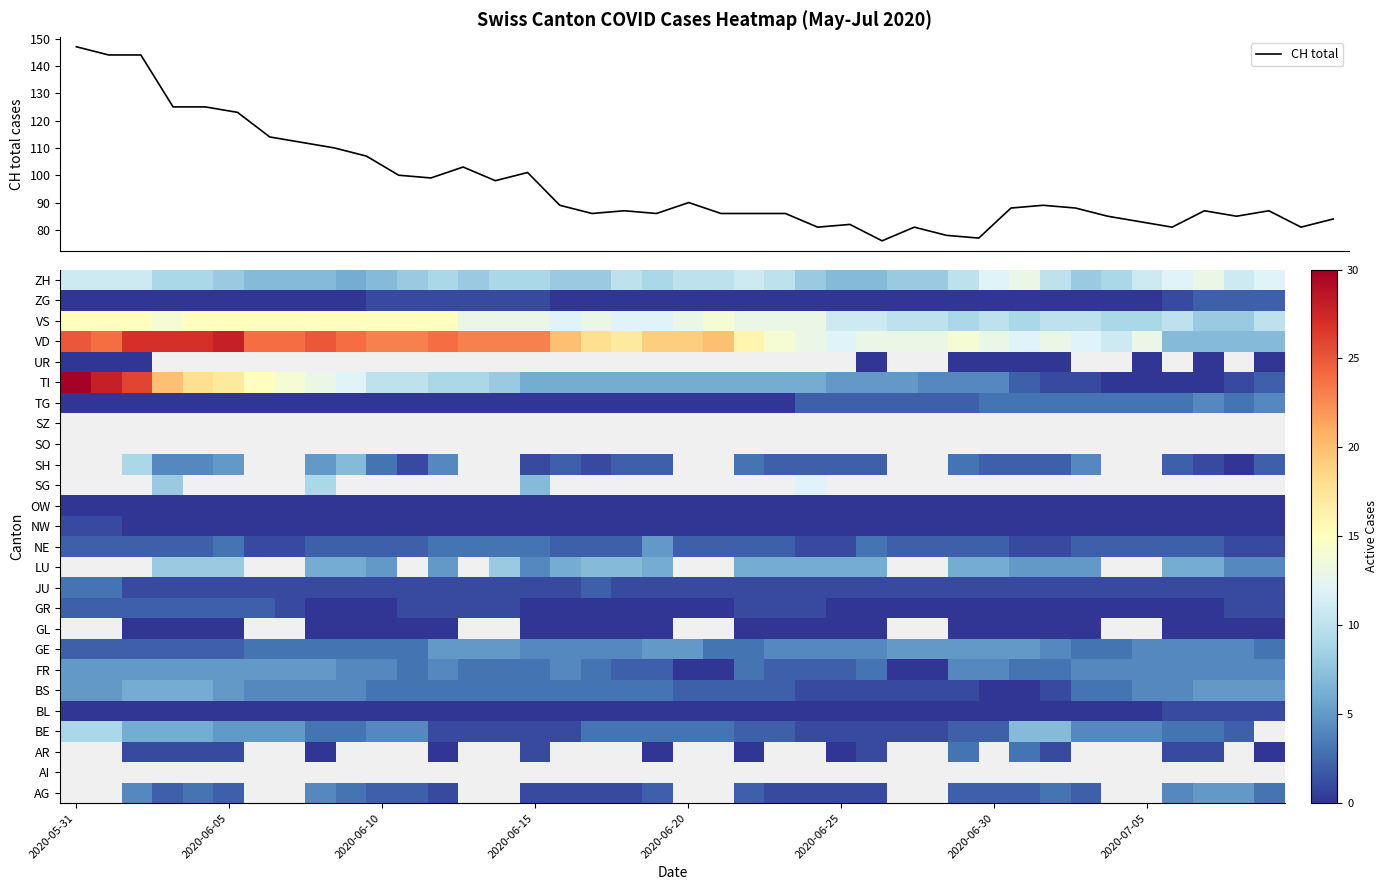

What is the minimum value shown in the chart?

76